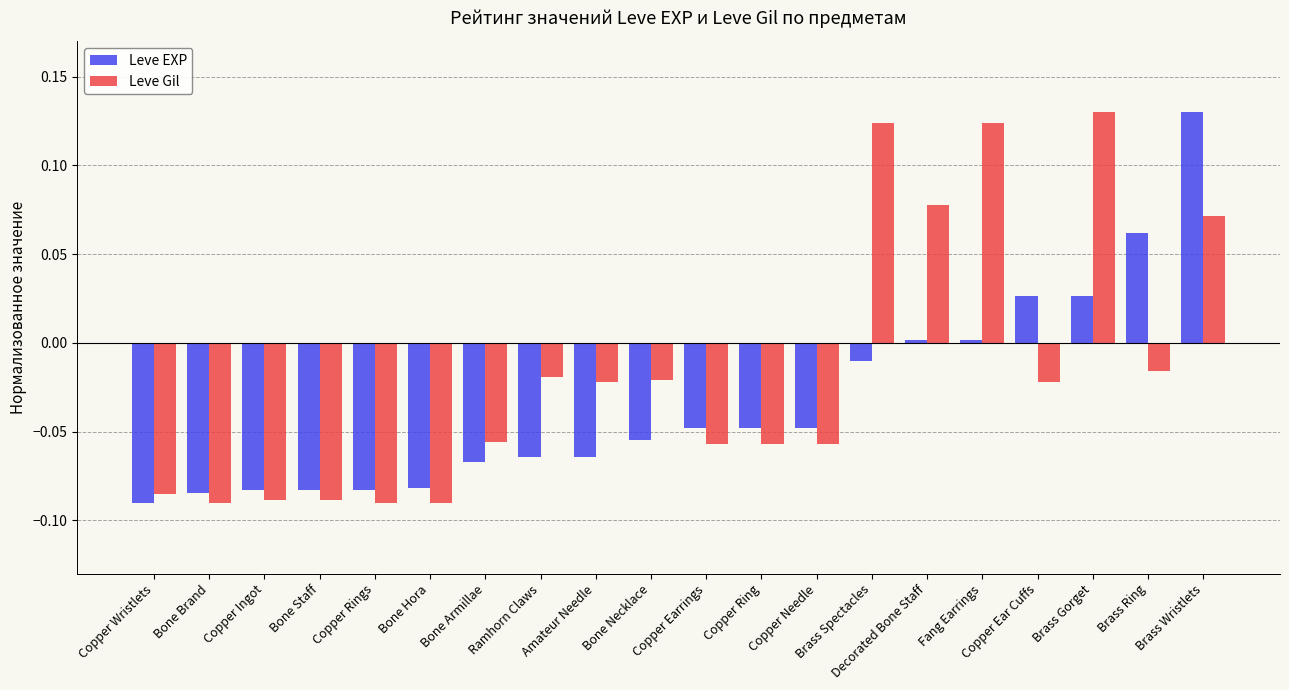

What is the difference between the maximum and minimum values in the Leve Gil series?

0.2